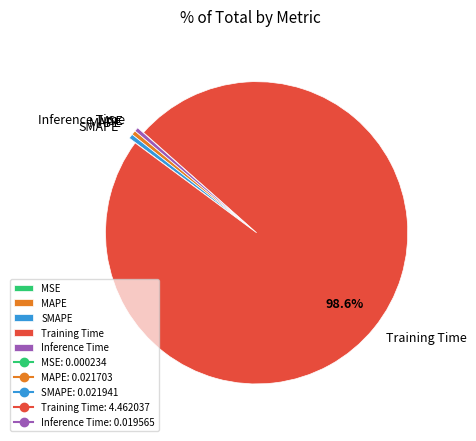

To the nearest percent, what is the average slice percentage?

20%